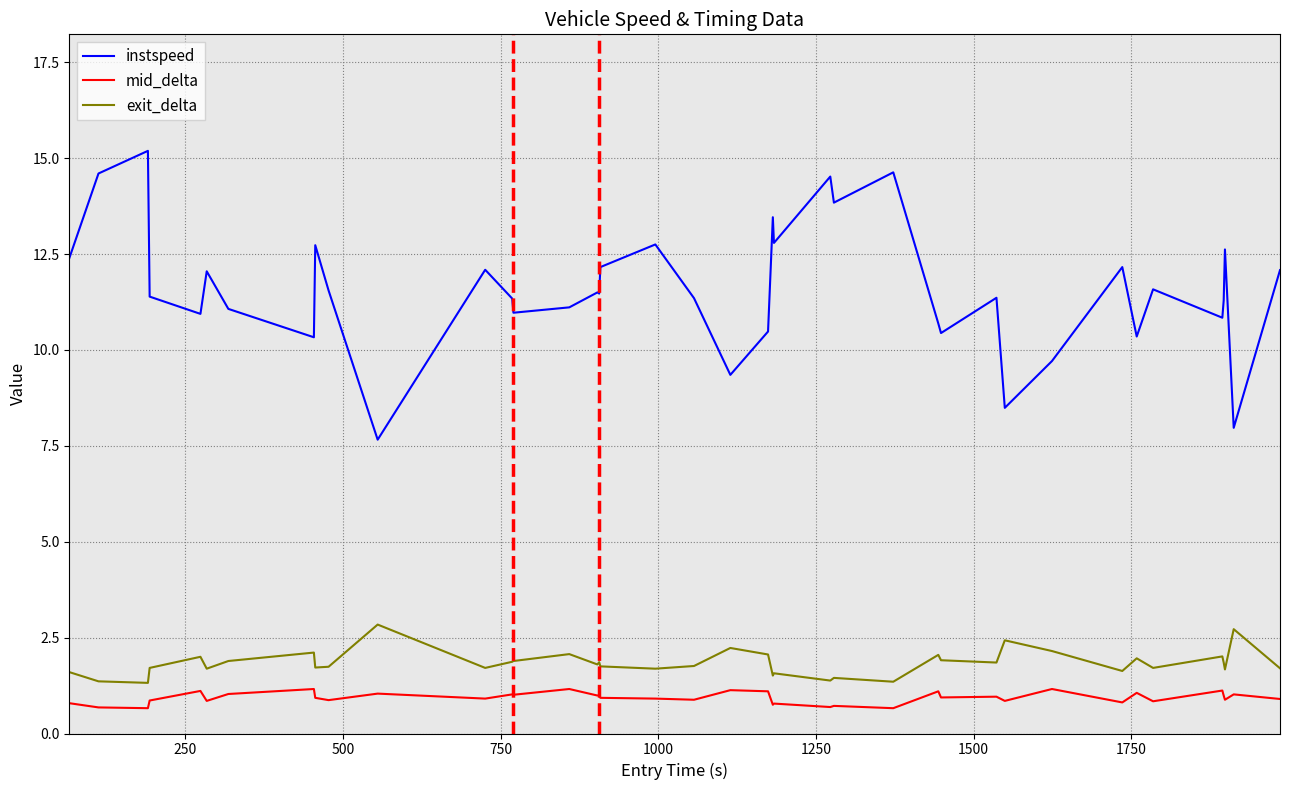

Which series has the largest total across all categories?

instspeed